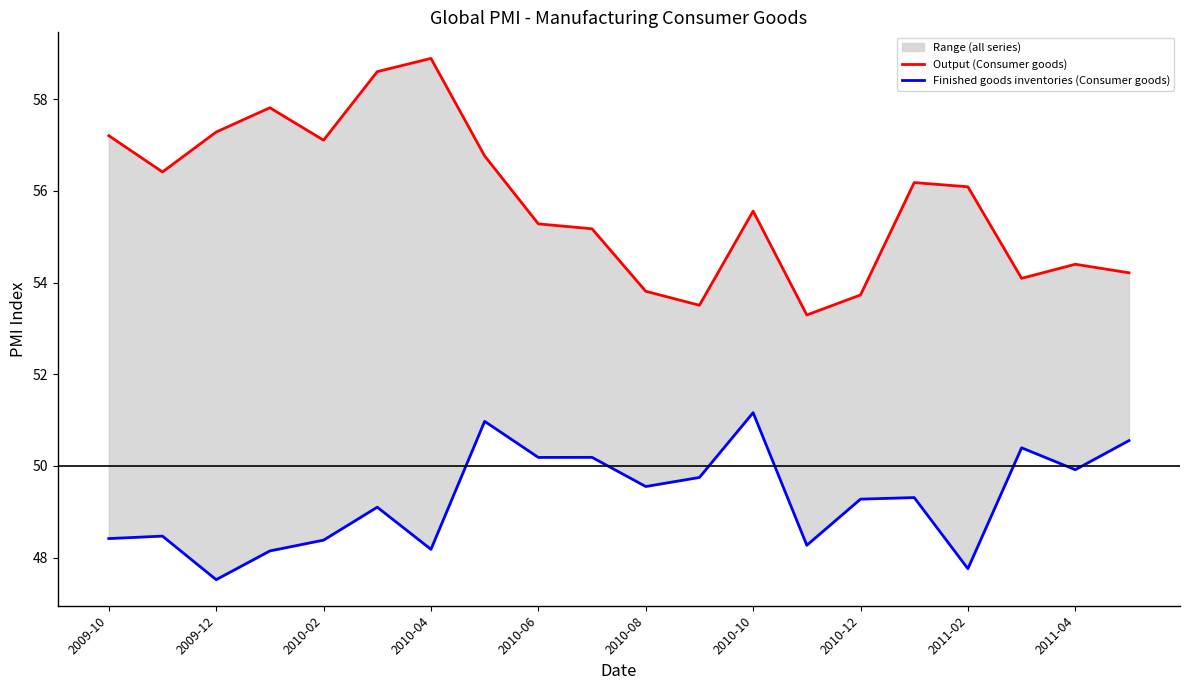

What is the difference between the Finished goods inventories (Consumer goods) values at 18 and 19?

0.6